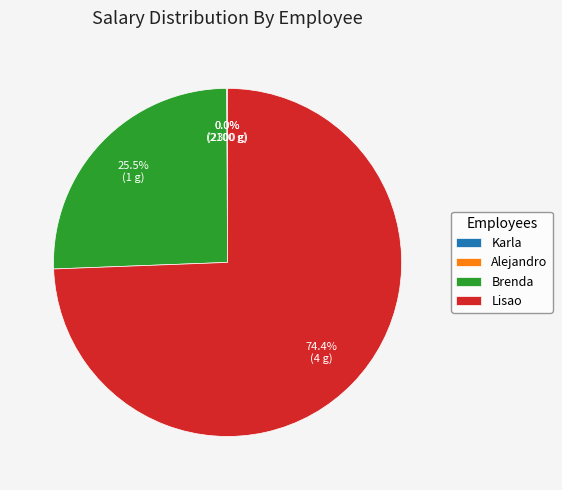

Is there a majority slice in this chart?

Yes